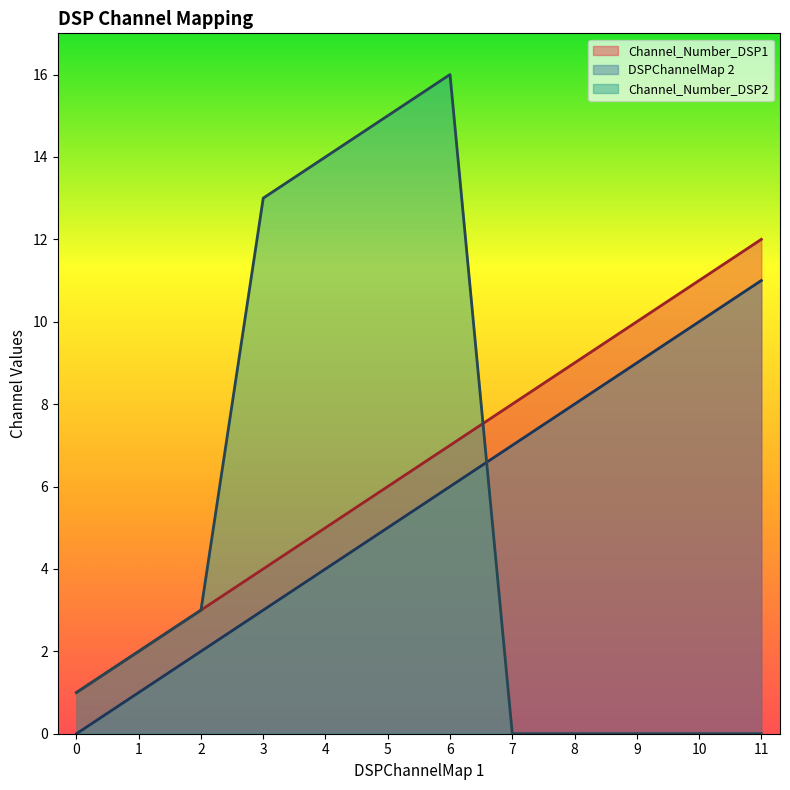

What is the value of the Channel_Number_DSP1 point at the 7th from the left?

7